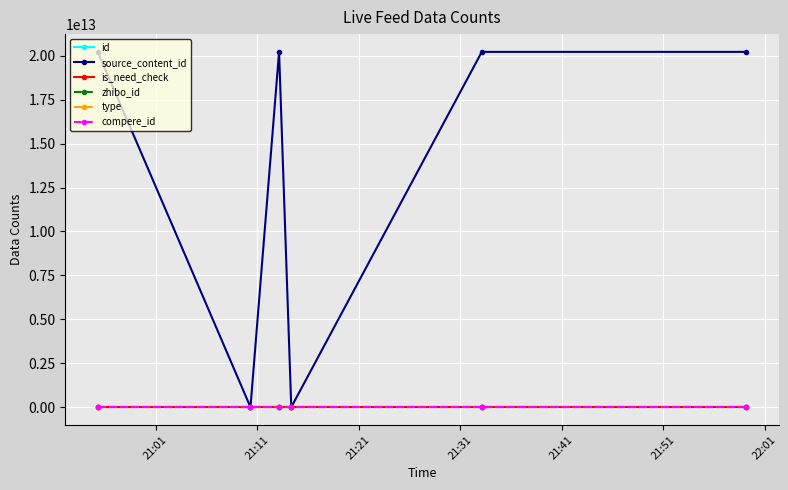

Which series has the largest range (max minus min)?

source_content_id